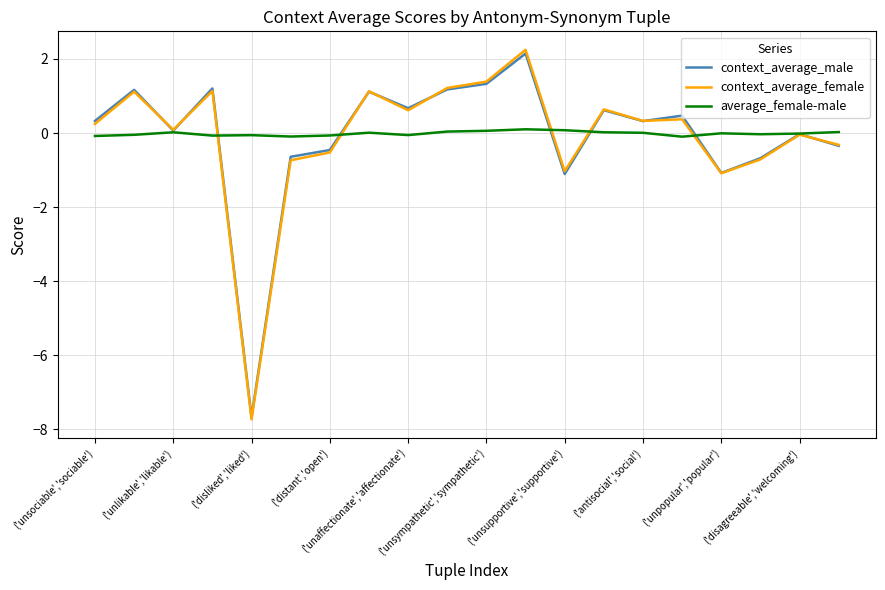

Does the chart display data point markers on the line(s)?

No